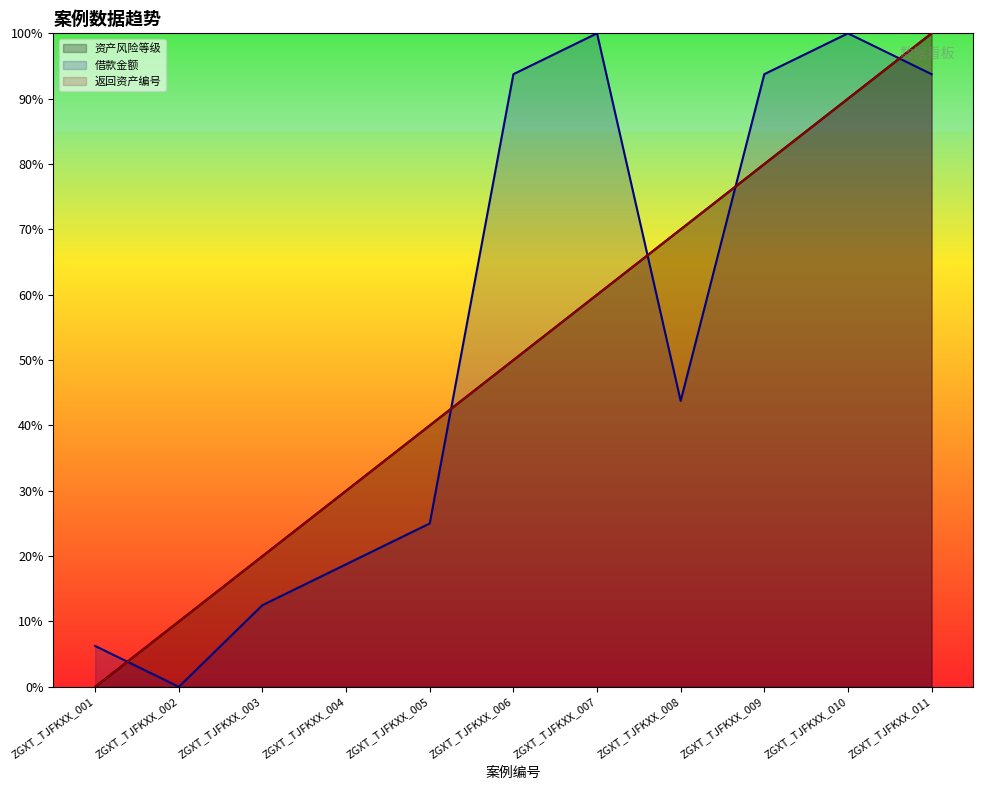

Is the value of 借款金额 at ZGXT_TJFKXX_009 greater than the value of 返回资产编号 at ZGXT_TJFKXX_007?

Yes